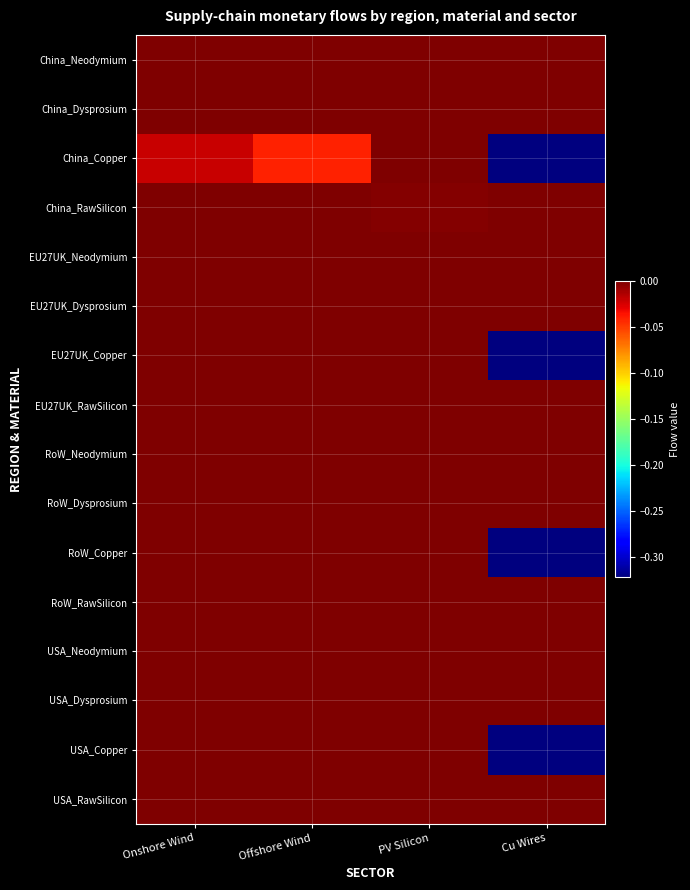

Reading right to left, transcribe all the data shown in this chart.

China_Neodymium: Cu Wires=0.0	PV Silicon=0.0	Offshore Wind=0.0	Onshore Wind=0.0
China_Dysprosium: Cu Wires=0.0	PV Silicon=0.0	Offshore Wind=0.0	Onshore Wind=0.0
China_Copper: Cu Wires=-0.3	PV Silicon=0.0	Offshore Wind=-0.0	Onshore Wind=-0.0
China_RawSilicon: Cu Wires=0.0	PV Silicon=-0.0	Offshore Wind=0.0	Onshore Wind=0.0
EU27UK_Neodymium: Cu Wires=0.0	PV Silicon=0.0	Offshore Wind=0.0	Onshore Wind=0.0
EU27UK_Dysprosium: Cu Wires=0.0	PV Silicon=0.0	Offshore Wind=0.0	Onshore Wind=0.0
EU27UK_Copper: Cu Wires=-0.3	PV Silicon=0.0	Offshore Wind=0.0	Onshore Wind=0.0
EU27UK_RawSilicon: Cu Wires=0.0	PV Silicon=-0.0	Offshore Wind=0.0	Onshore Wind=0.0
RoW_Neodymium: Cu Wires=0.0	PV Silicon=0.0	Offshore Wind=0.0	Onshore Wind=0.0
RoW_Dysprosium: Cu Wires=0.0	PV Silicon=0.0	Offshore Wind=0.0	Onshore Wind=0.0
RoW_Copper: Cu Wires=-0.3	PV Silicon=0.0	Offshore Wind=0.0	Onshore Wind=0.0
RoW_RawSilicon: Cu Wires=0.0	PV Silicon=-0.0	Offshore Wind=0.0	Onshore Wind=0.0
USA_Neodymium: Cu Wires=0.0	PV Silicon=0.0	Offshore Wind=0.0	Onshore Wind=0.0
USA_Dysprosium: Cu Wires=0.0	PV Silicon=0.0	Offshore Wind=0.0	Onshore Wind=0.0
USA_Copper: Cu Wires=-0.3	PV Silicon=0.0	Offshore Wind=0.0	Onshore Wind=0.0
USA_RawSilicon: Cu Wires=0.0	PV Silicon=-0.0	Offshore Wind=0.0	Onshore Wind=0.0